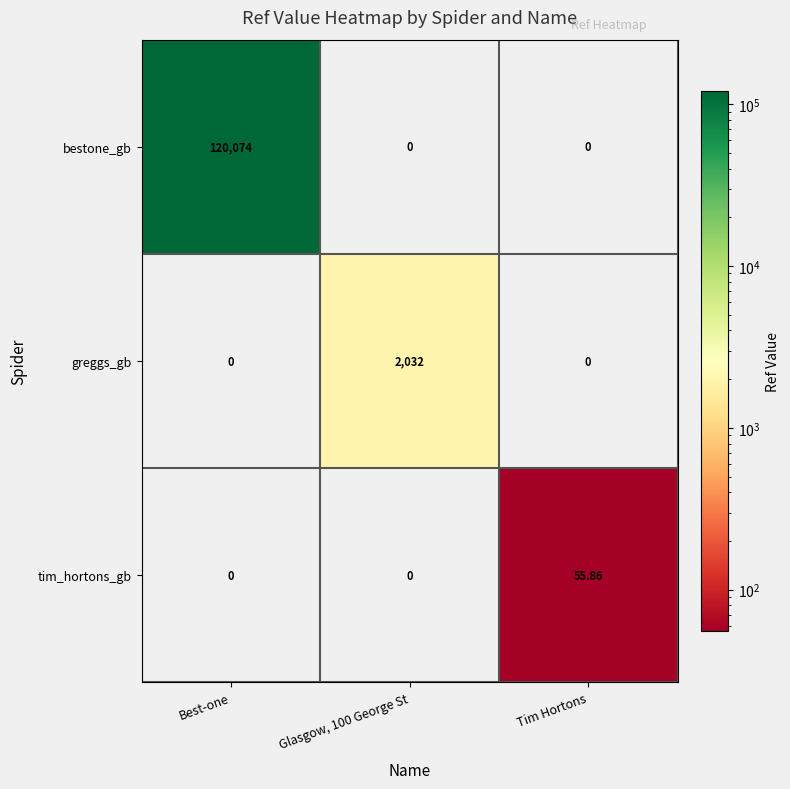

Rank the series by their maximum value, from lowest to highest.

tim_hortons_gb, greggs_gb, bestone_gb